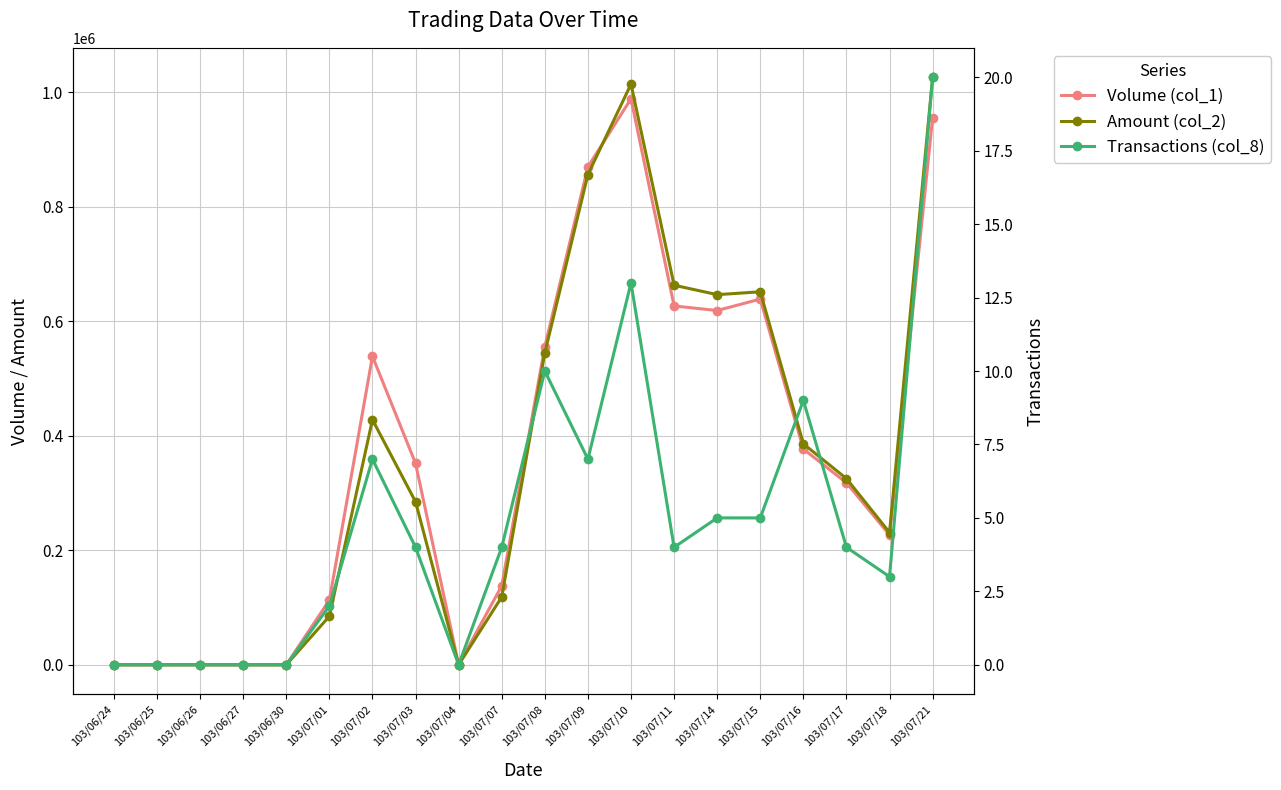

List the labels in order of Transactions (col_8) value, largest first.

103/07/21, 103/07/10, 103/07/08, 103/07/16, 103/07/02, 103/07/09, 103/07/14, 103/07/15, 103/07/03, 103/07/07, 103/07/11, 103/07/17, 103/07/18, 103/07/01, 103/06/24, 103/06/25, 103/06/26, 103/06/27, 103/06/30, 103/07/04